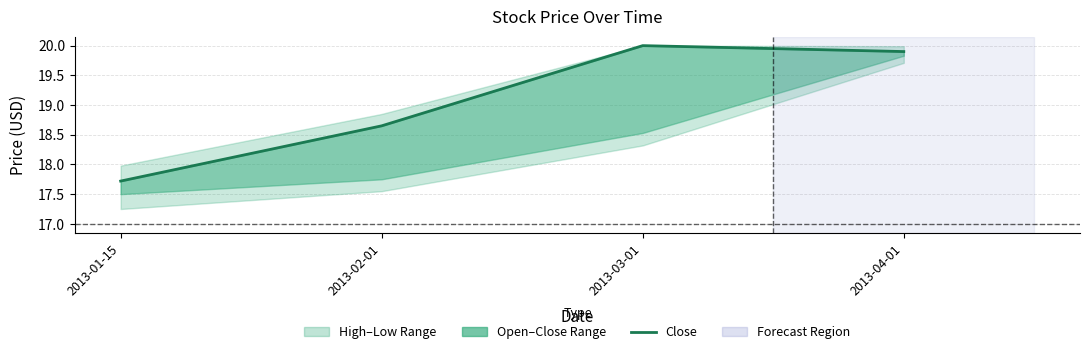

At which category does the chart reach its minimum across all series?

2013-01-15